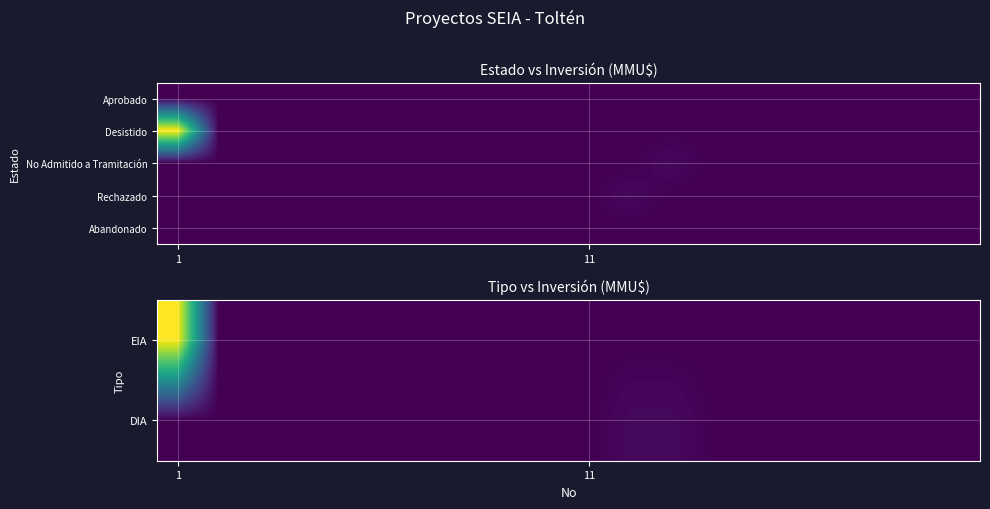

Which has a higher value, 12 or 4?

12